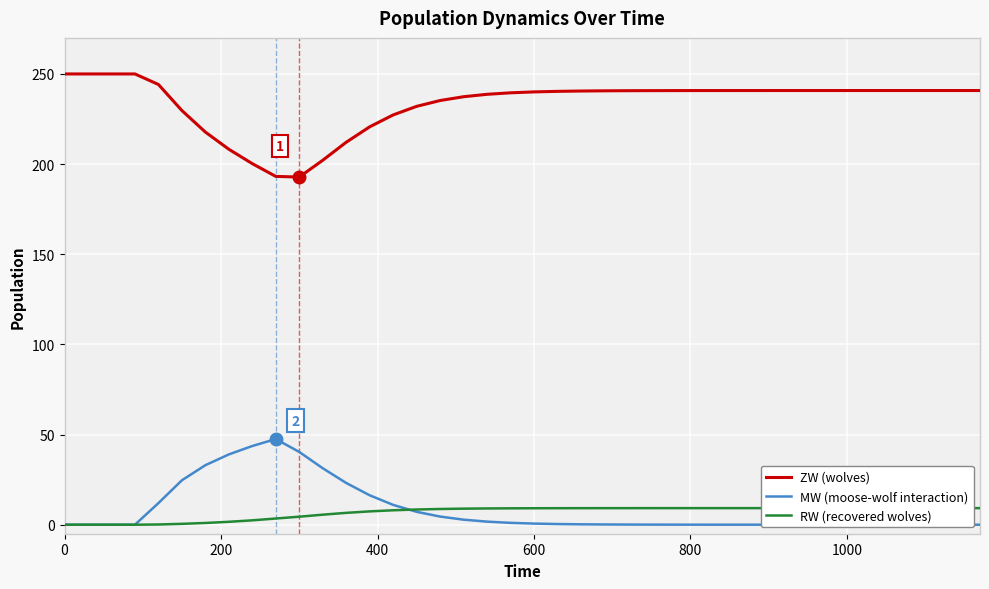

True or false: ZW (wolves) and RW (recovered wolves) intersect in this chart.

False